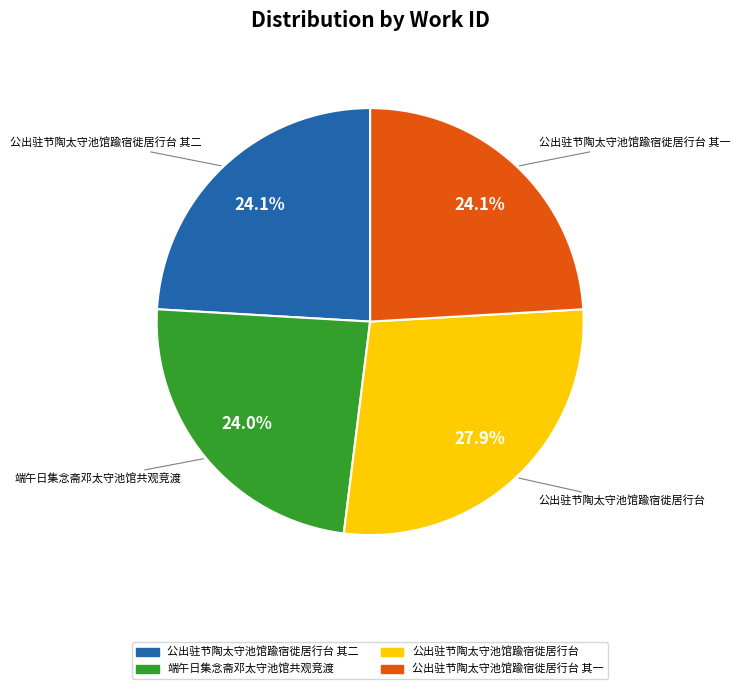

Is there a majority slice in this chart?

No